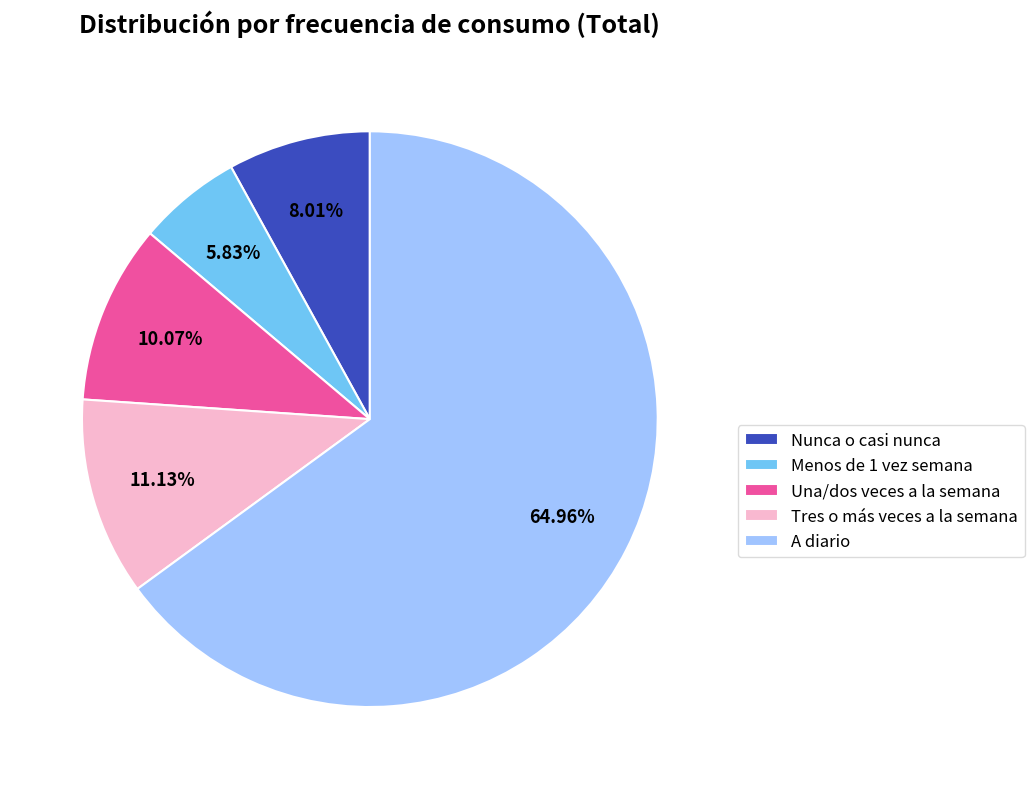

The Nunca o casi nunca slice represents 19% of the pie. True or false?

False